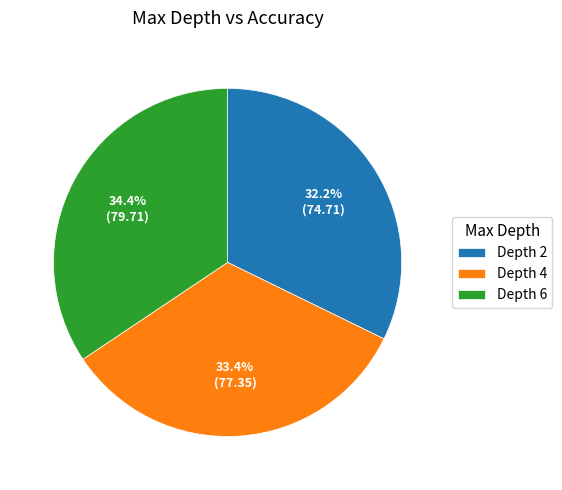

What is the smallest slice in the pie chart?

Depth 2